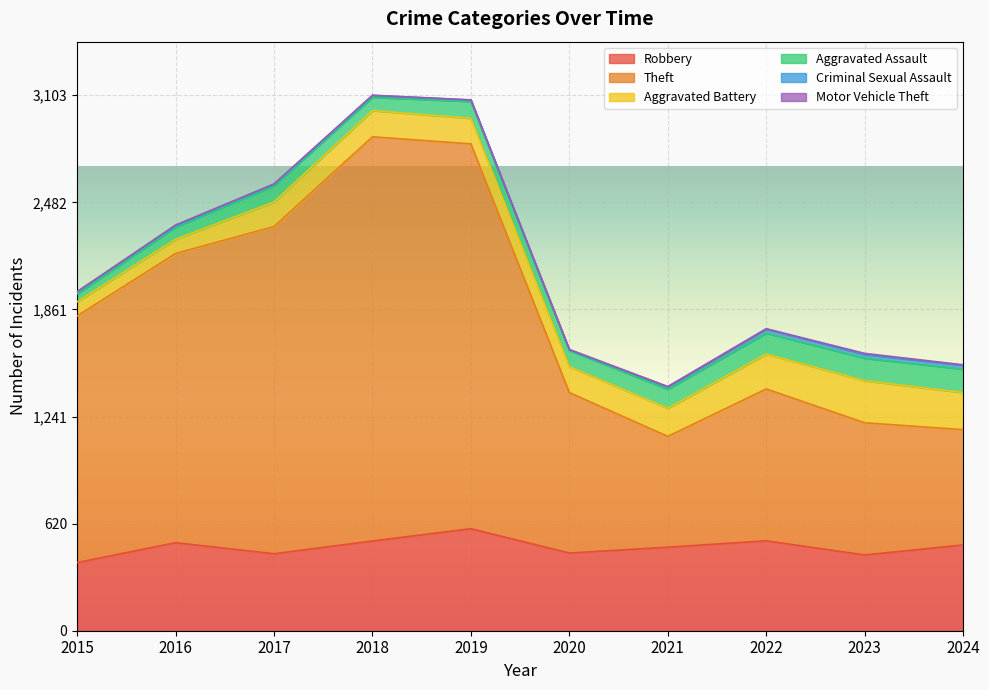

Does the chart display data point markers on the line(s)?

No